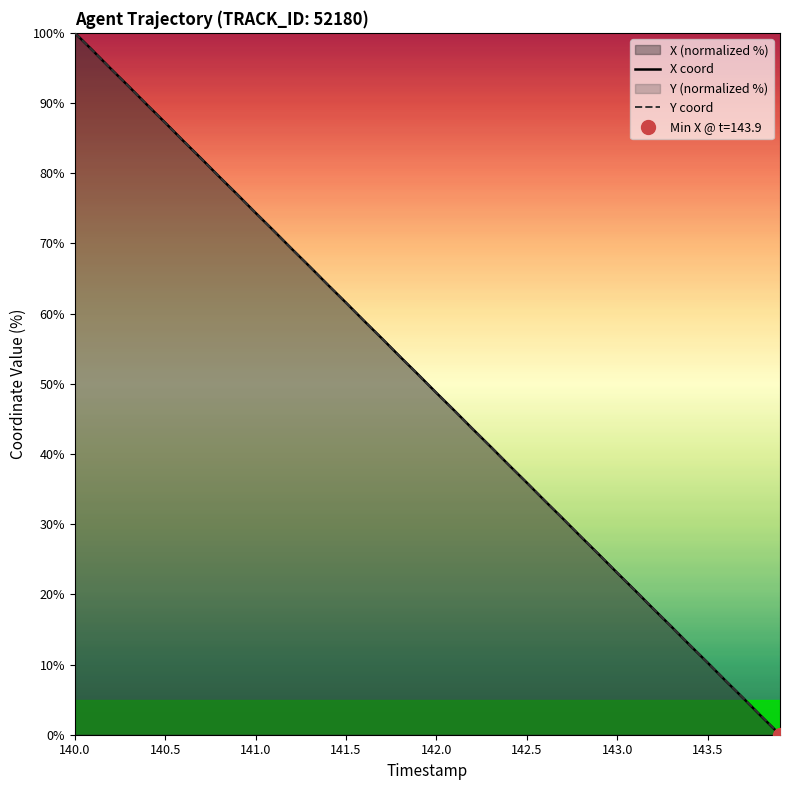

True or false: Y coord has a value of 4.6 at 143.5.

False